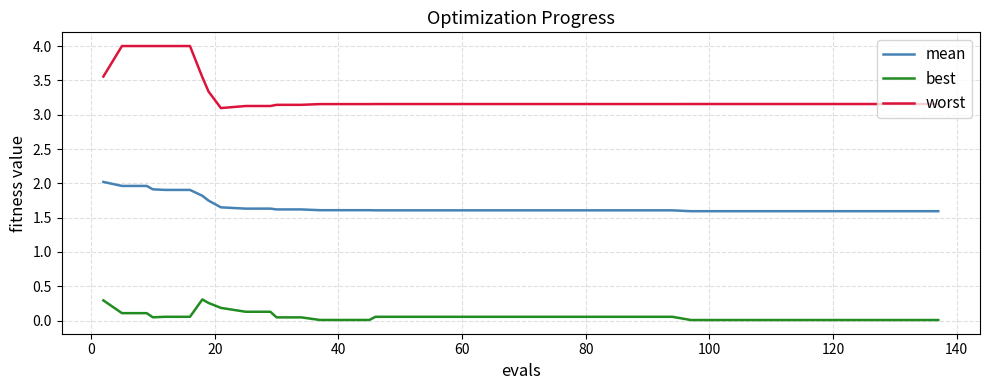

Which series has the largest range (max minus min)?

worst